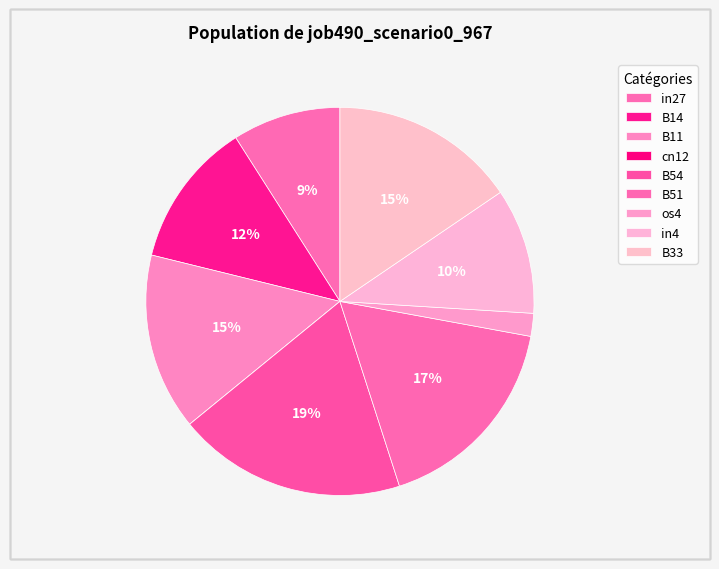

Rank the categories by value from lowest to highest.

cn12, os4, in27, in4, B14, B11, B33, B51, B54